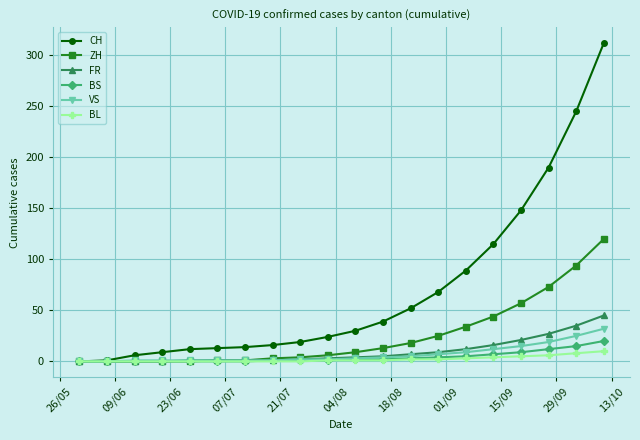

What is the sum of all ZH values?

502